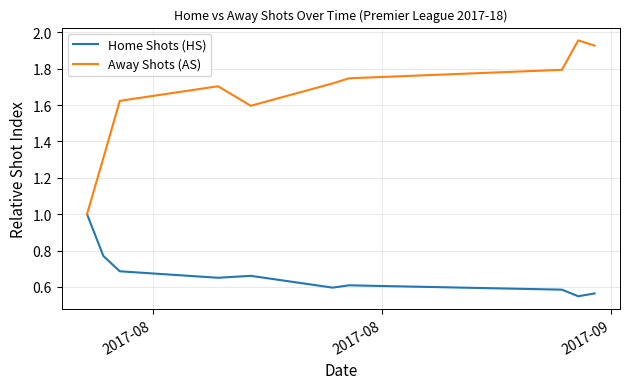

Which series has the largest total across all categories?

Away Shots (AS)